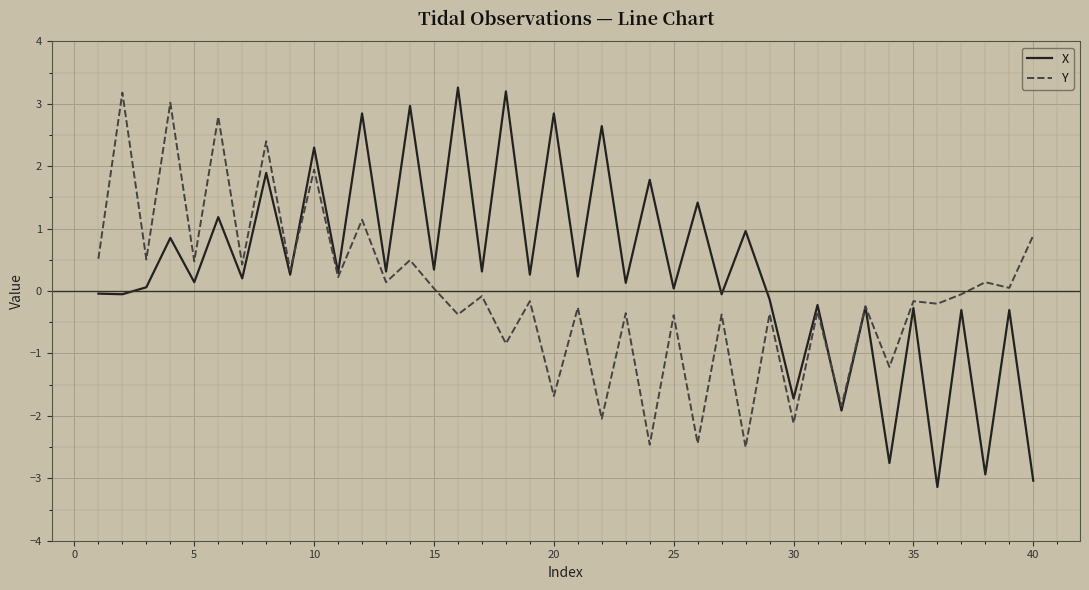

What is the smallest value displayed?

-3.1